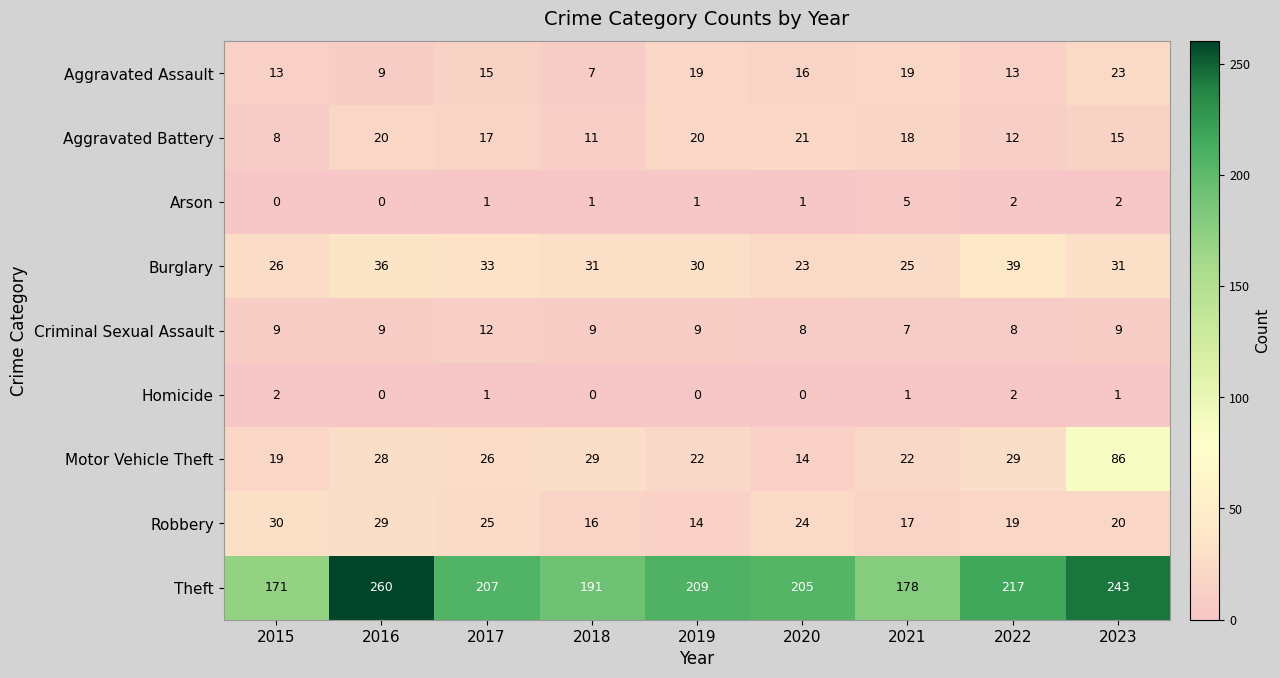

At which label is Aggravated Battery closest to 14?

2023